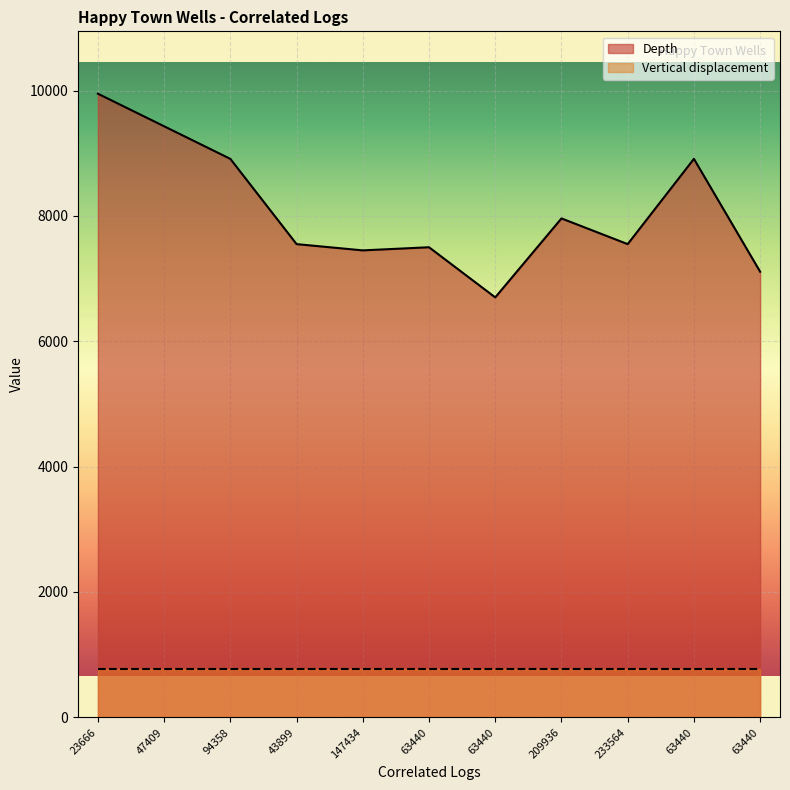

At which category does the chart reach its peak across all series?

23666